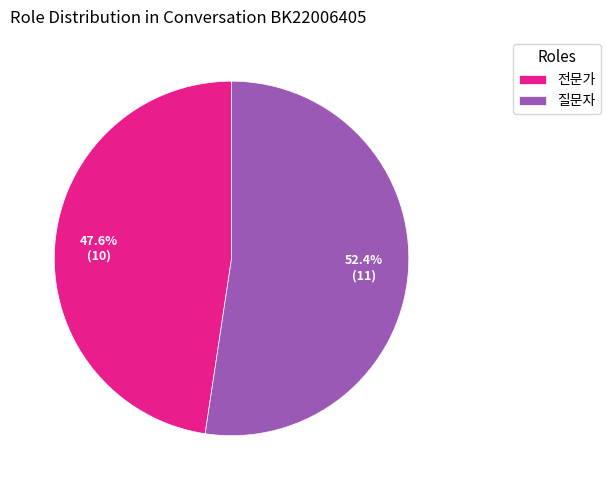

What is the ratio of the value at 질문자 to the value at 전문가?

1.1